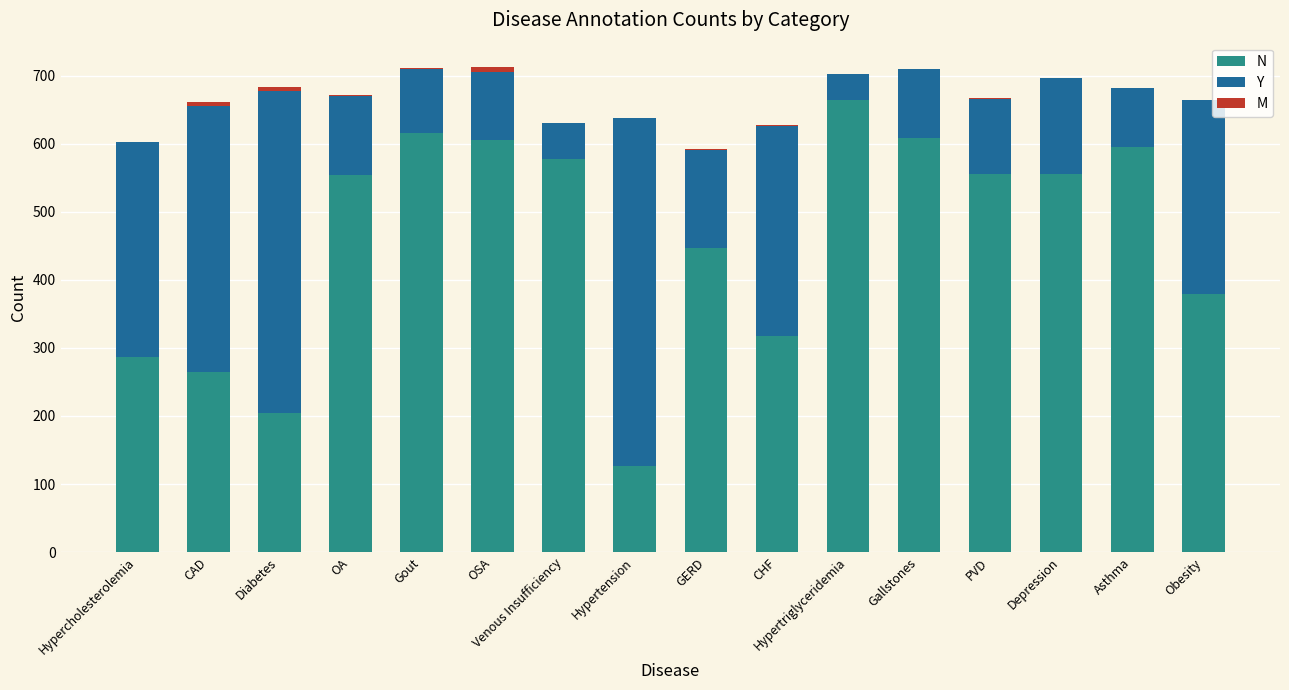

Are the bars horizontal?

No